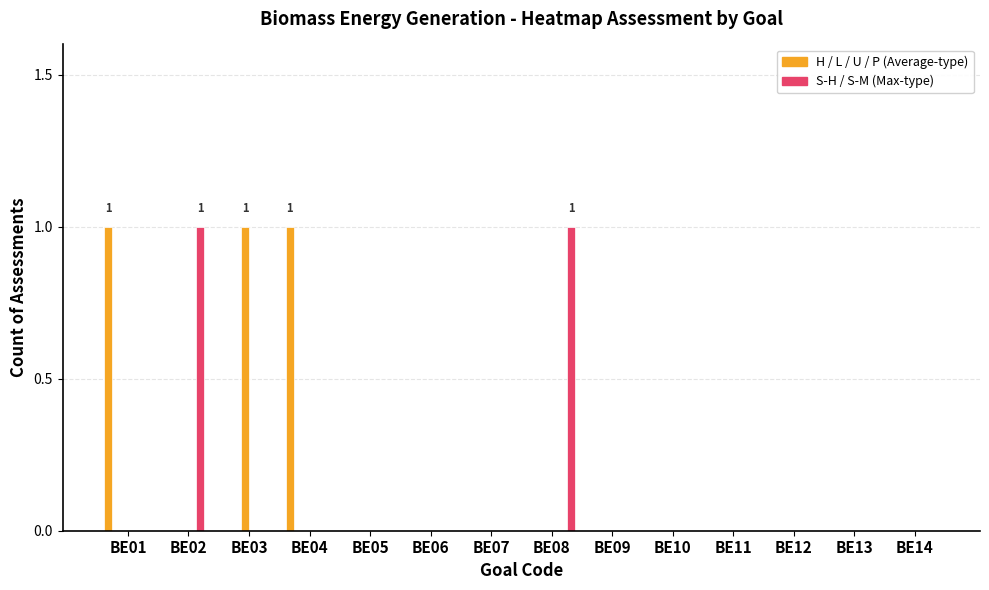

Which category has the highest value in the S-H series?

BE02